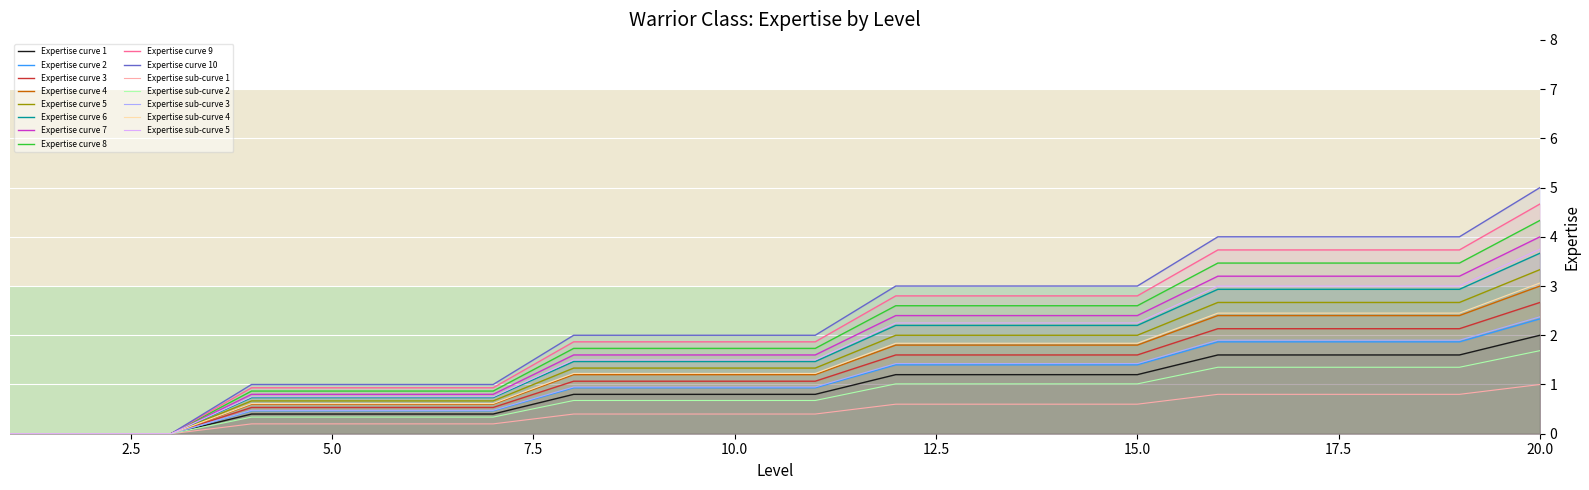

How many positive values are there?

17